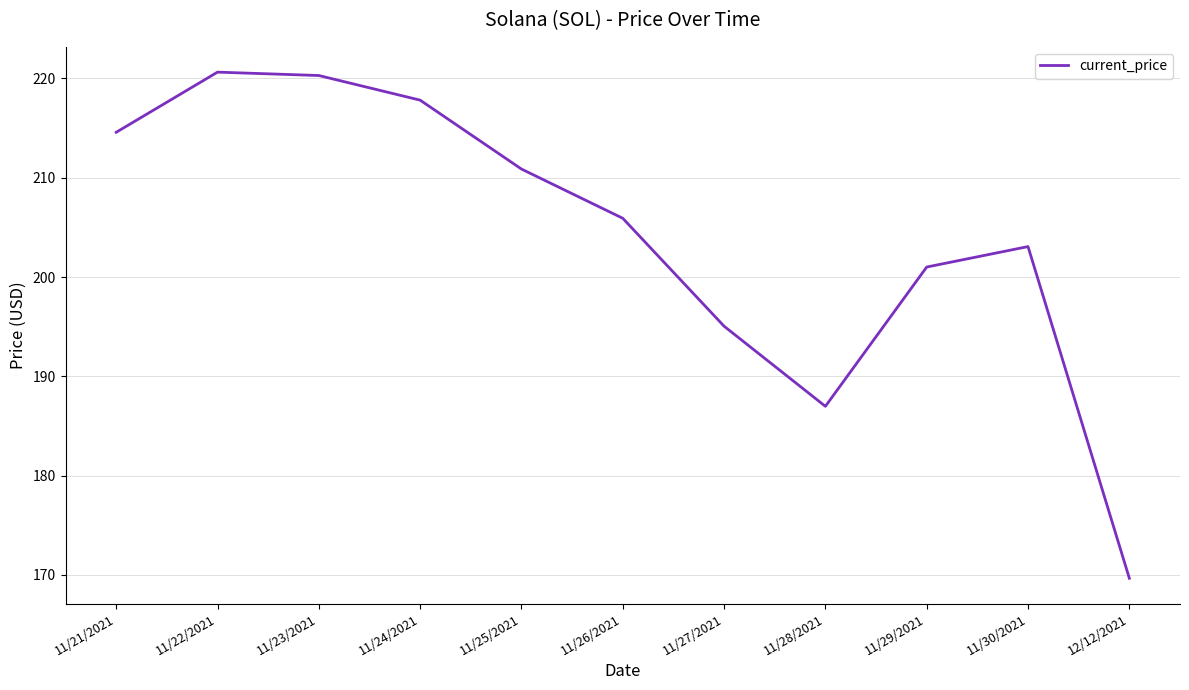

What is the difference between the maximum and second lowest values?

33.7